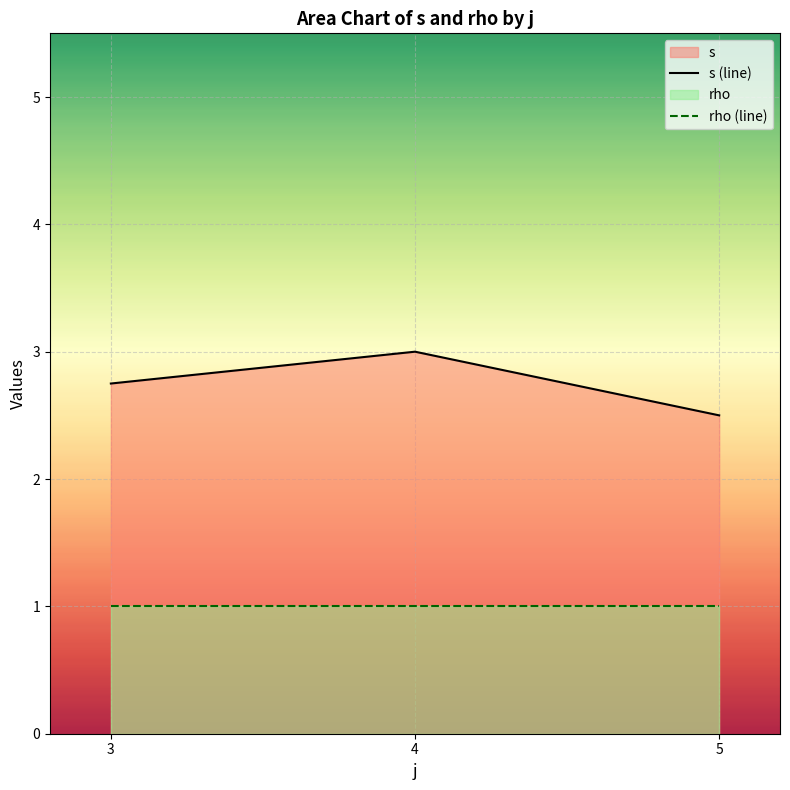

Which series has the largest total across all categories?

s (line)